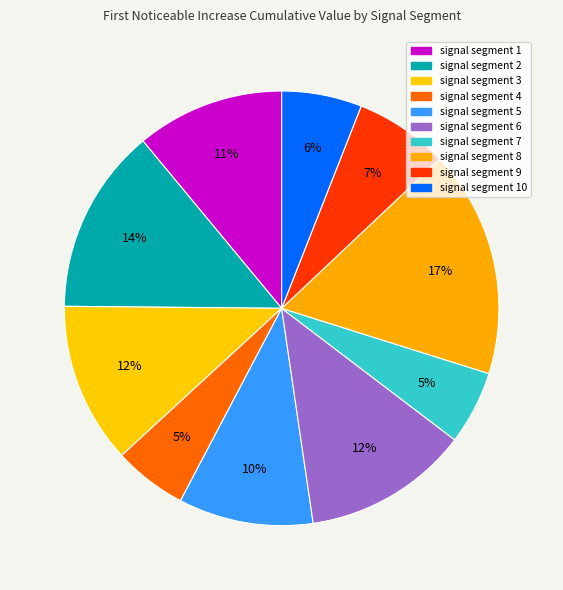

Count the number of slices in the pie.

10